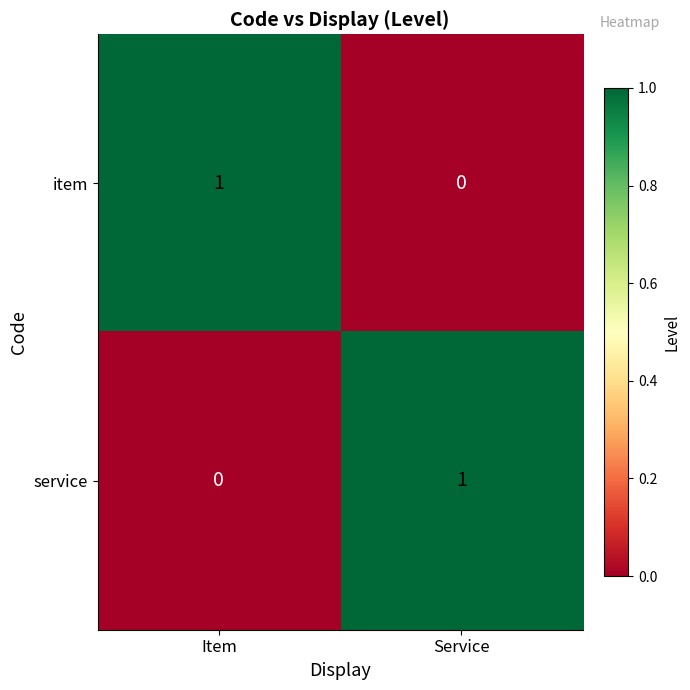

Where is service nearest to the value 0?

Item